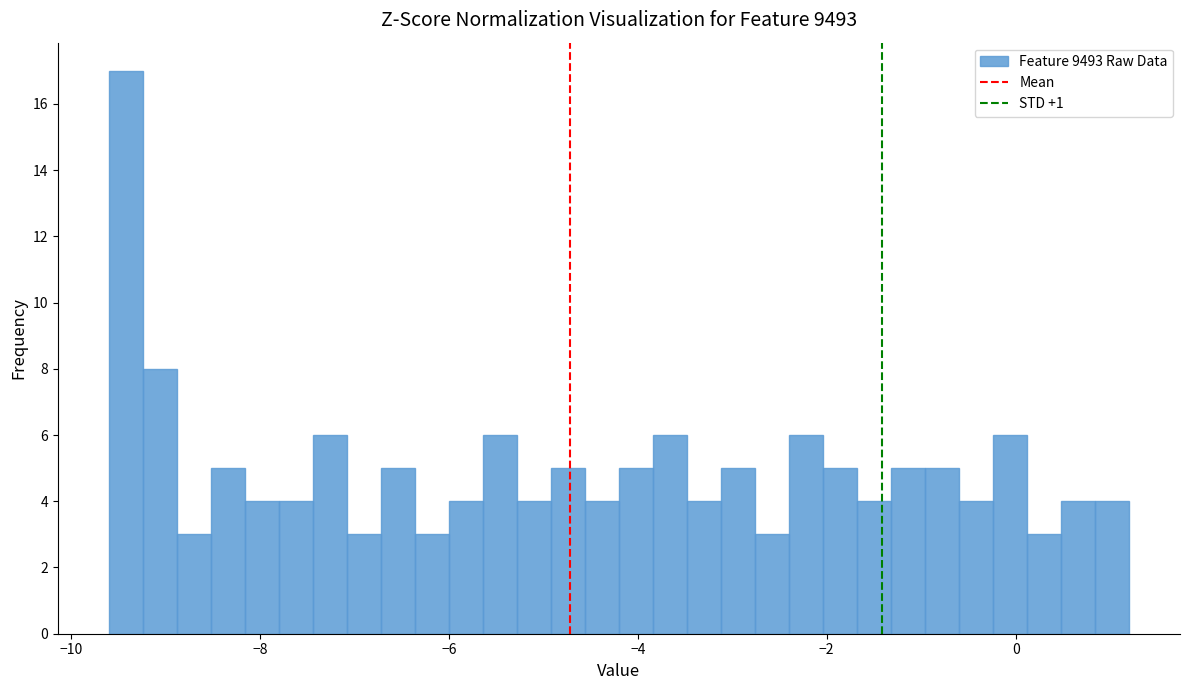

Read against the x-axis, roughly where is the centre of the tallest bar?

-9.4